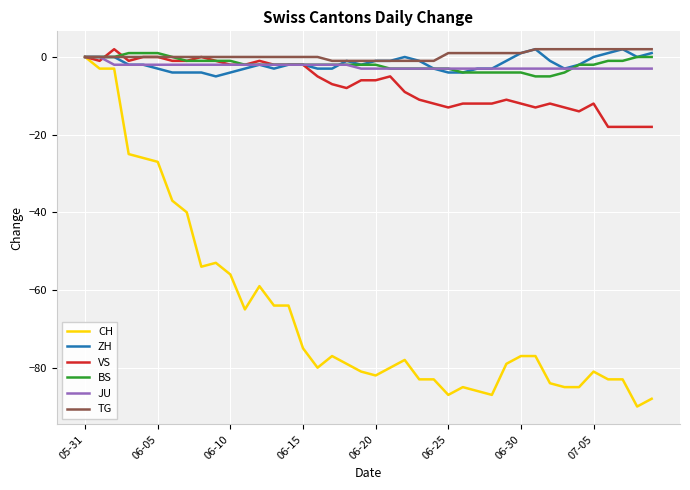

Which series has the largest range (max minus min)?

CH